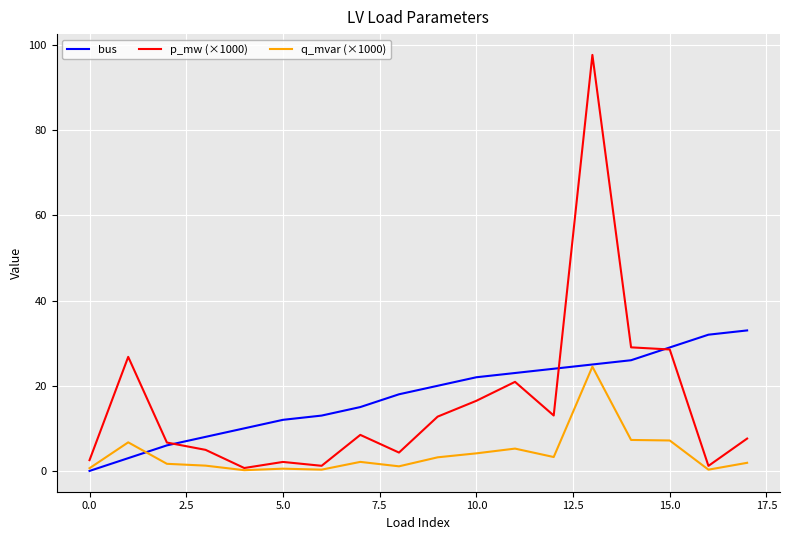

Which series has the largest range (max minus min)?

p_mw (×1000)